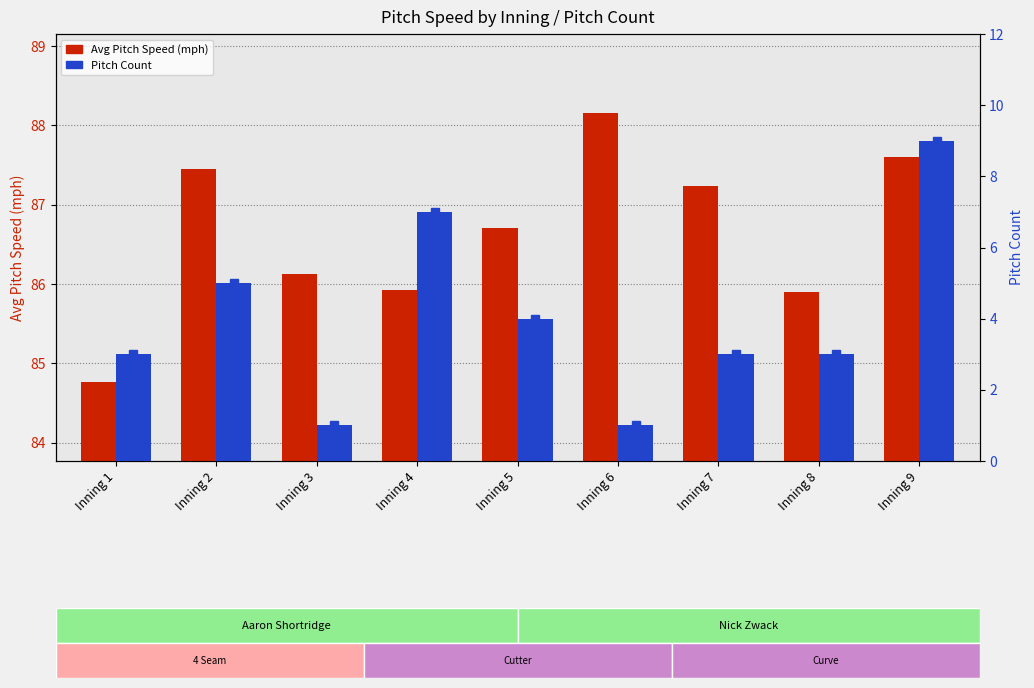

What is the total value across all series at Inning 5?

90.7